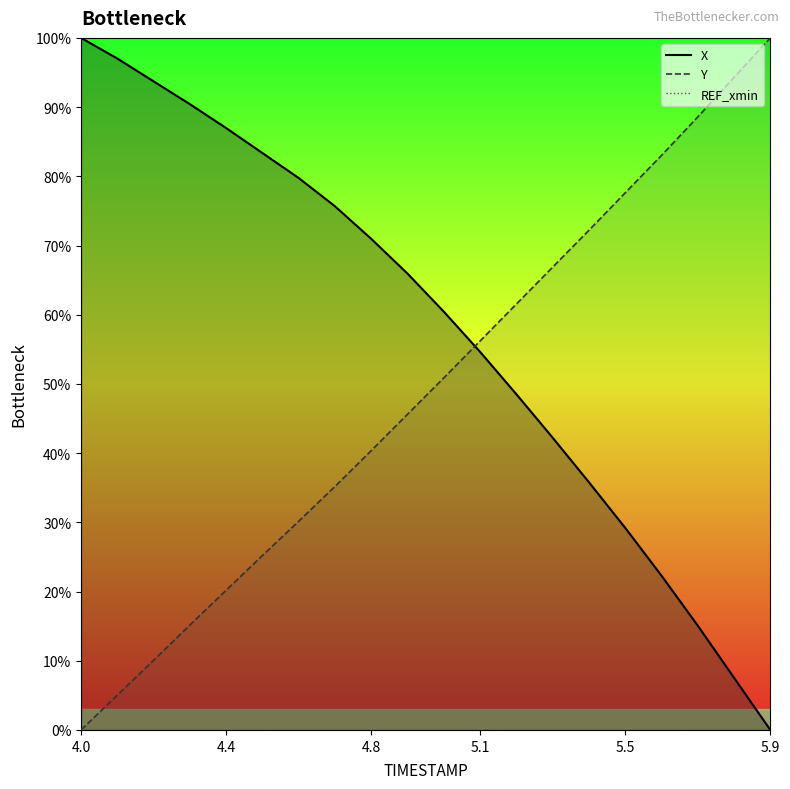

How many data points in Y are above 50?

10